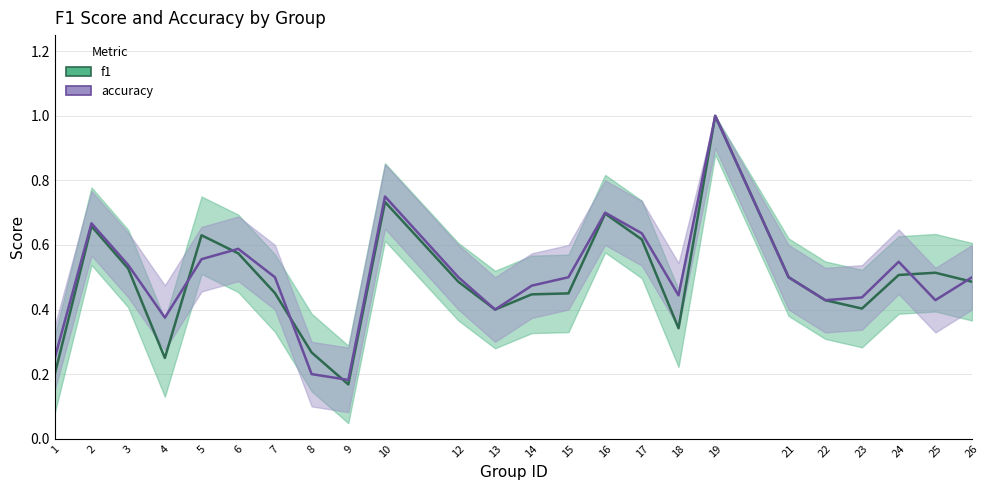

Is the value of accuracy at 15 greater than the value of f1 at 7?

Yes